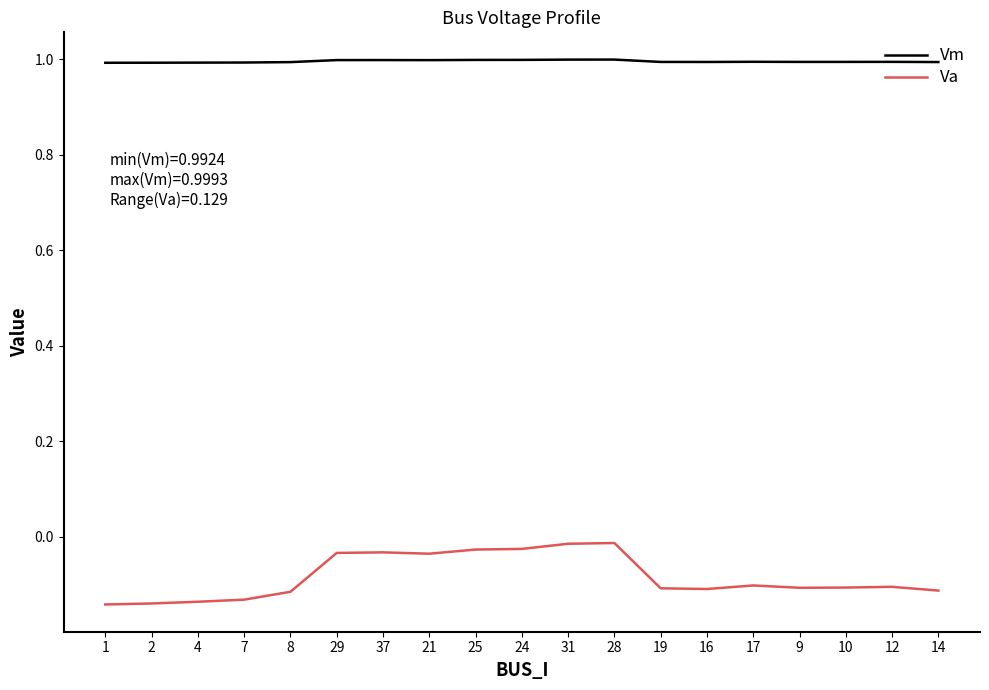

What is the difference between the maximum and second lowest values in the Va series?

0.1